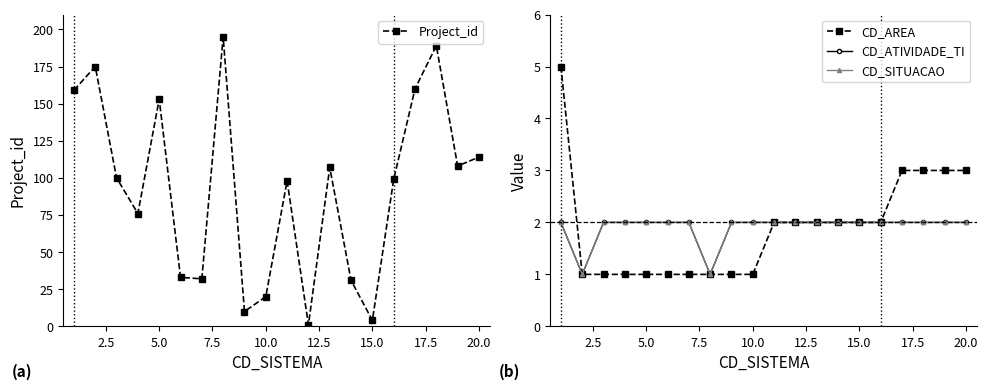

How many interior local valleys does the Project_id series have?

6